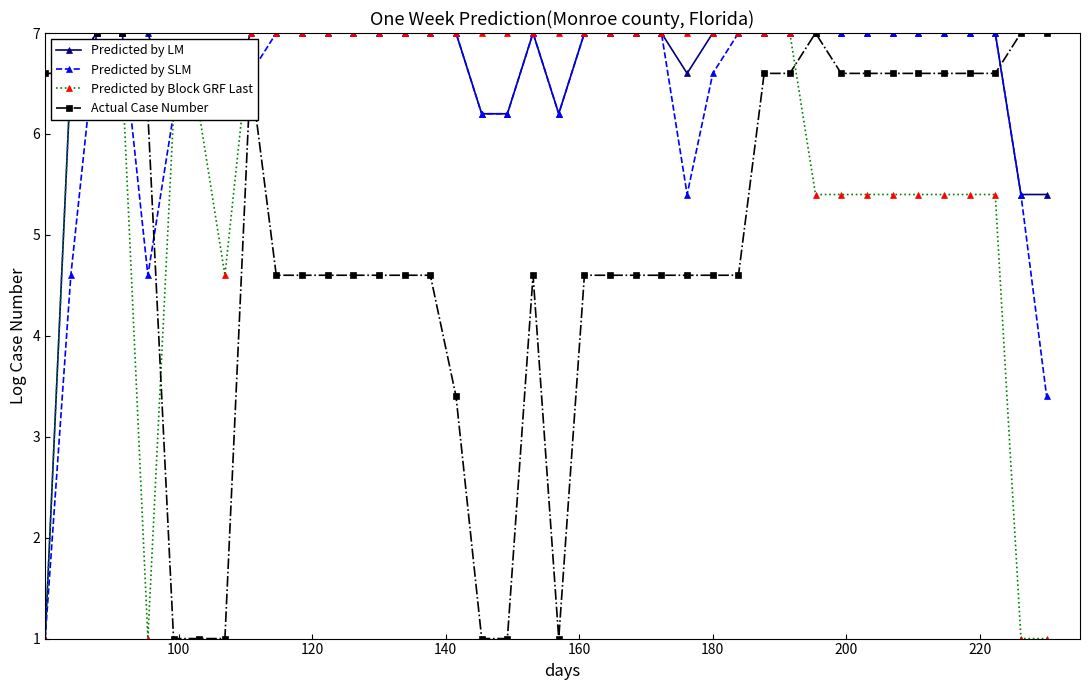

What is the smallest value displayed?

1.0